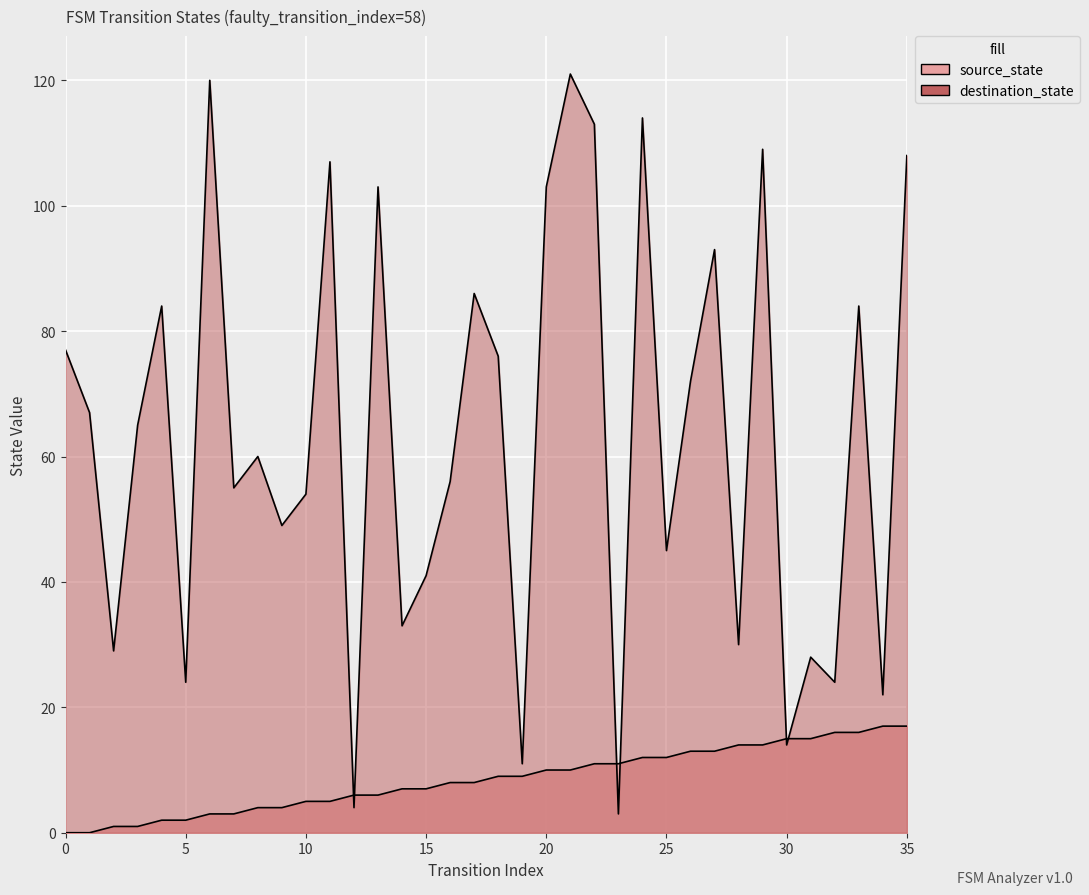

What is the value of the destination_state point at the 13th from the left?

4